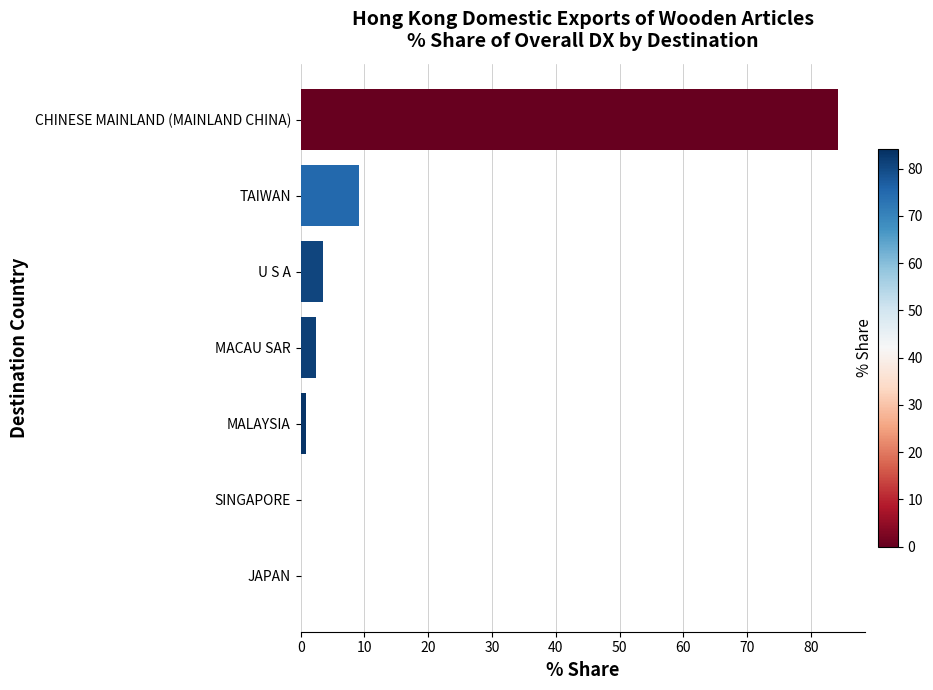

Where is the data nearest to the value 42?

TAIWAN